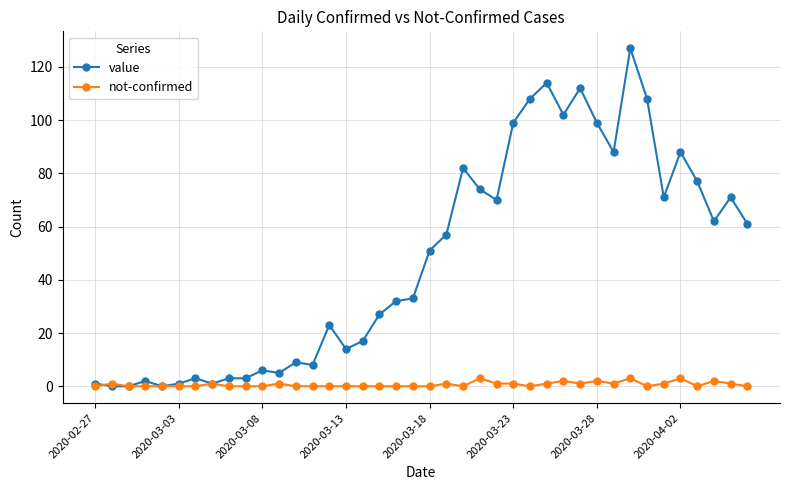

What is the value of the value point at the 19th from the left?

32